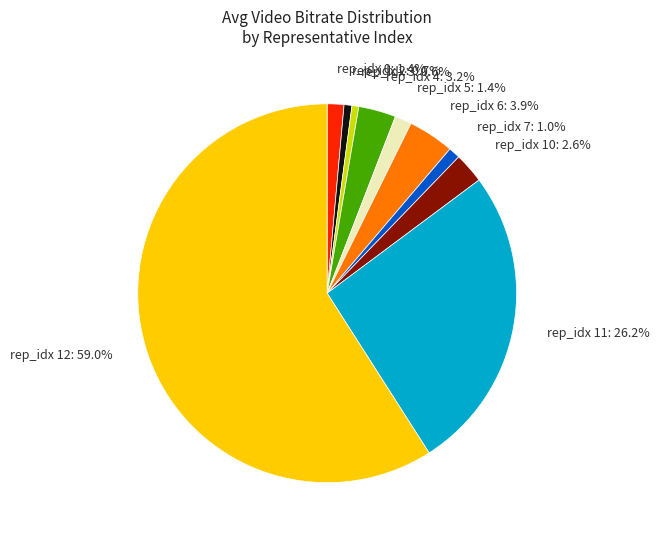

Between rep_idx 11 and rep_idx 10, which is larger?

rep_idx 11